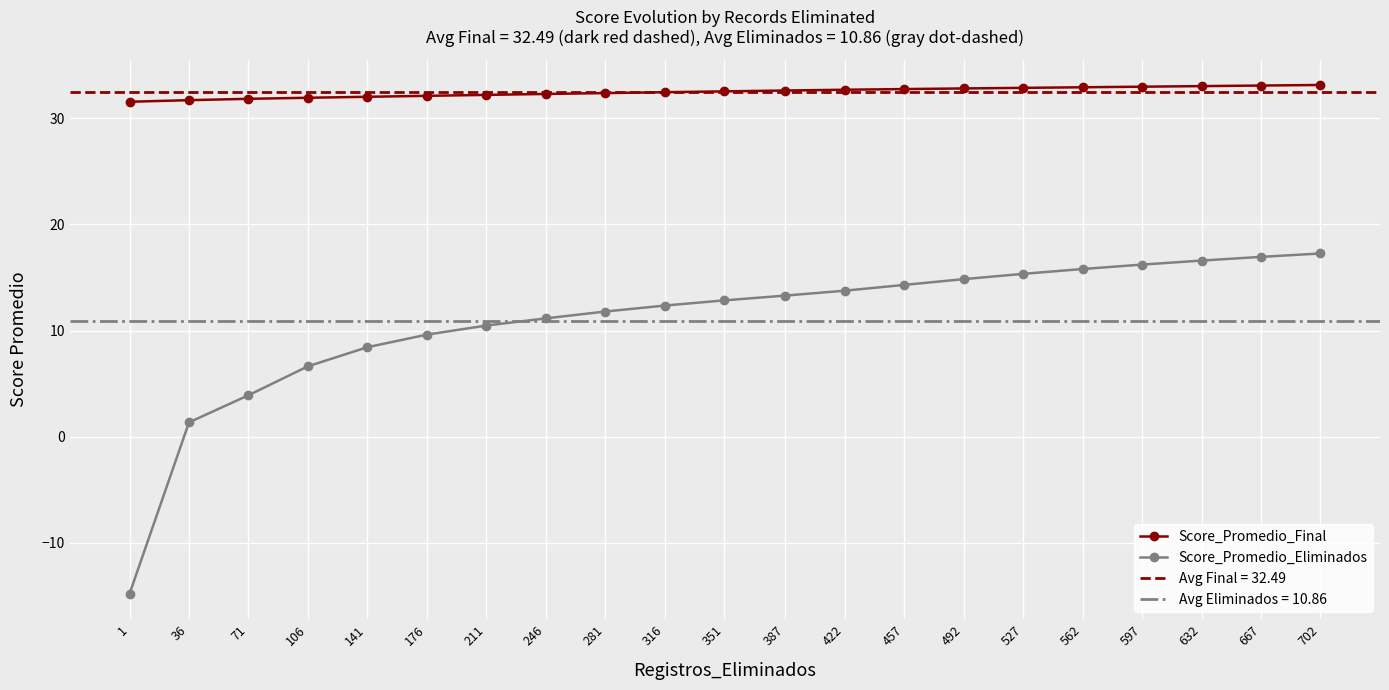

Which series has the largest range (max minus min)?

Score_Promedio_Eliminados